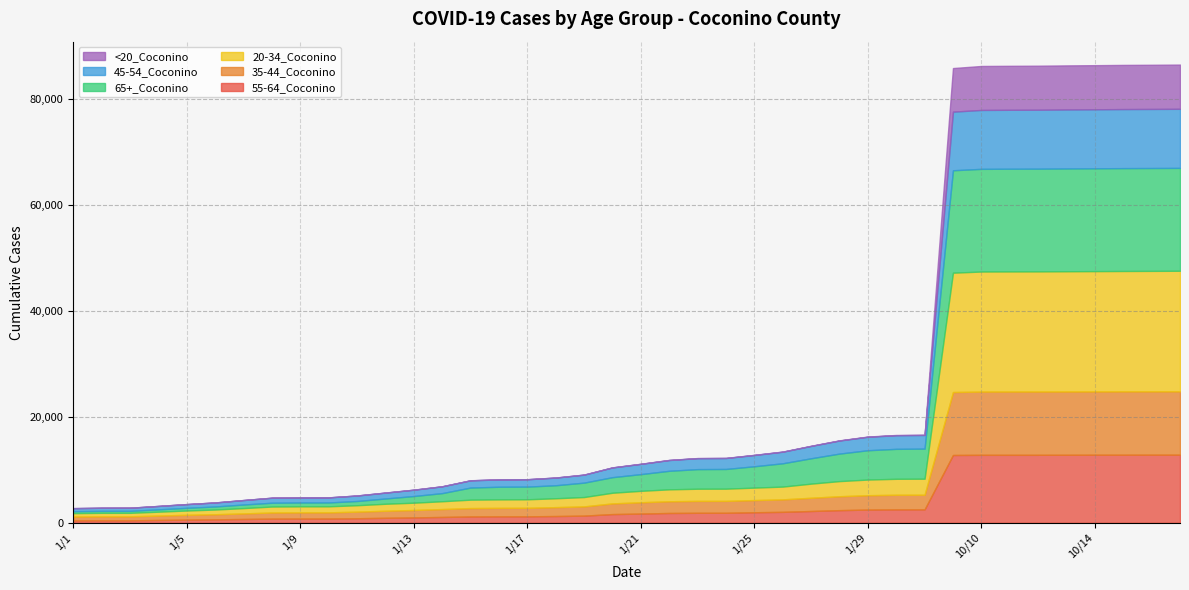

At which label does 45-54_Coconino first exceed 1934?

1/22